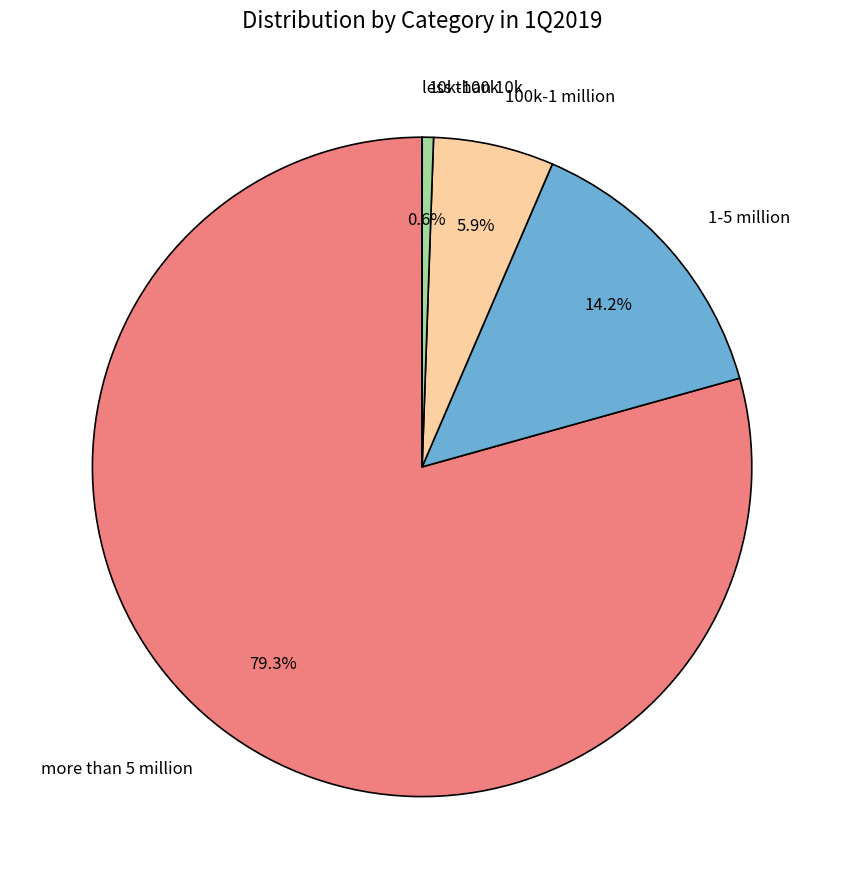

Does any single category account for the majority?

Yes